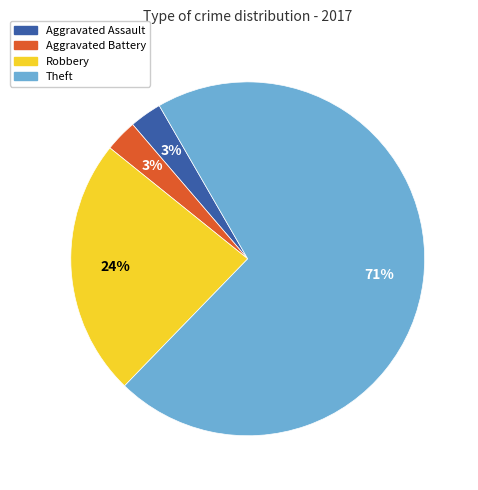

The Robbery slice represents 18% of the pie. True or false?

False